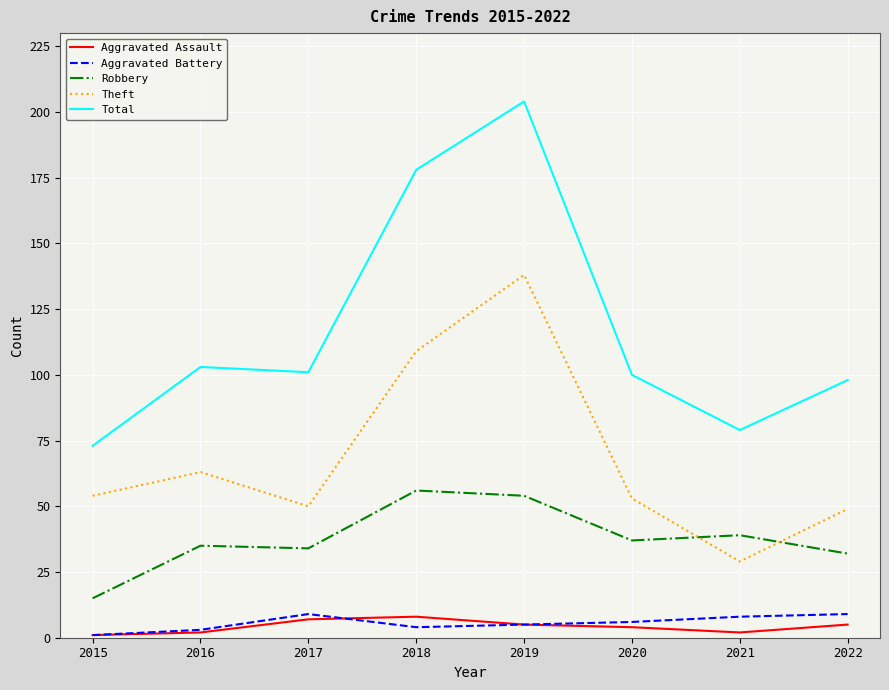

Read the Aggravated Assault value at 2022.

5